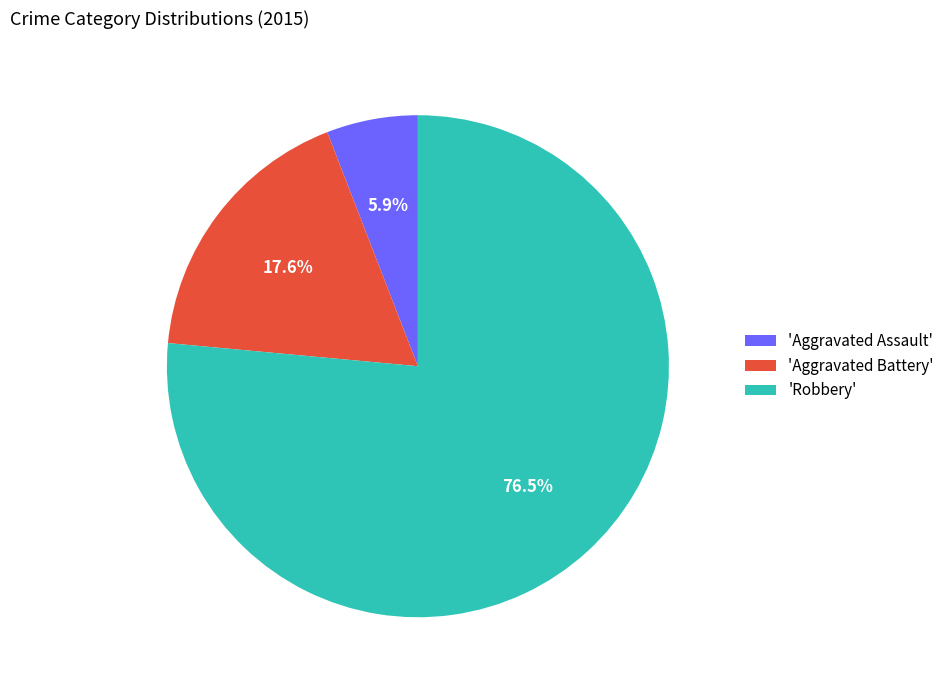

How many slices are in this pie chart?

3